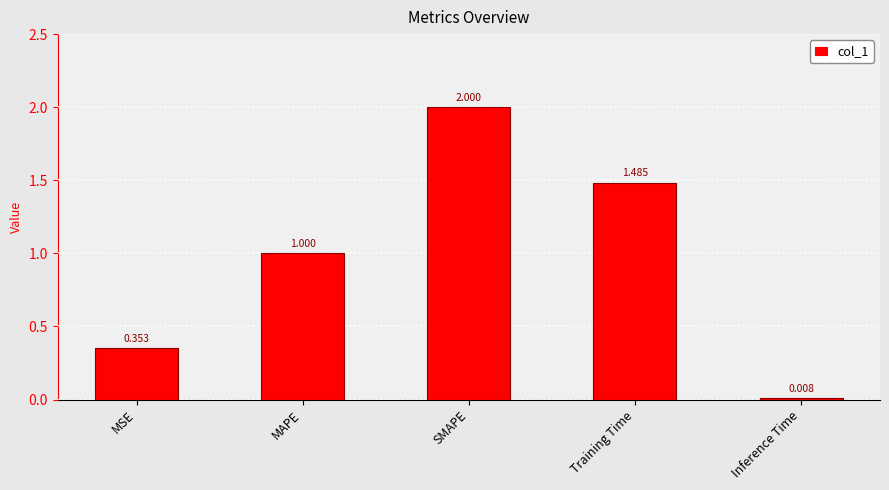

List the labels in order of value, largest first.

SMAPE, Training Time, MAPE, MSE, Inference Time